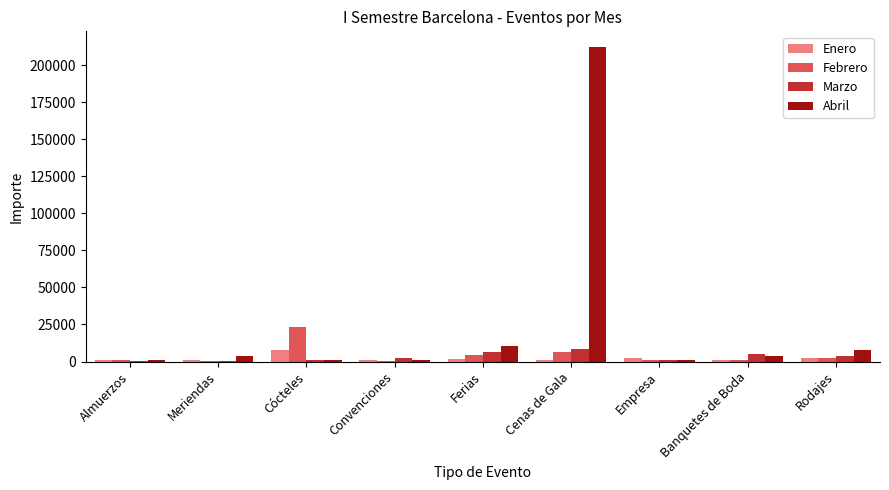

How many groups of bars are there?

9